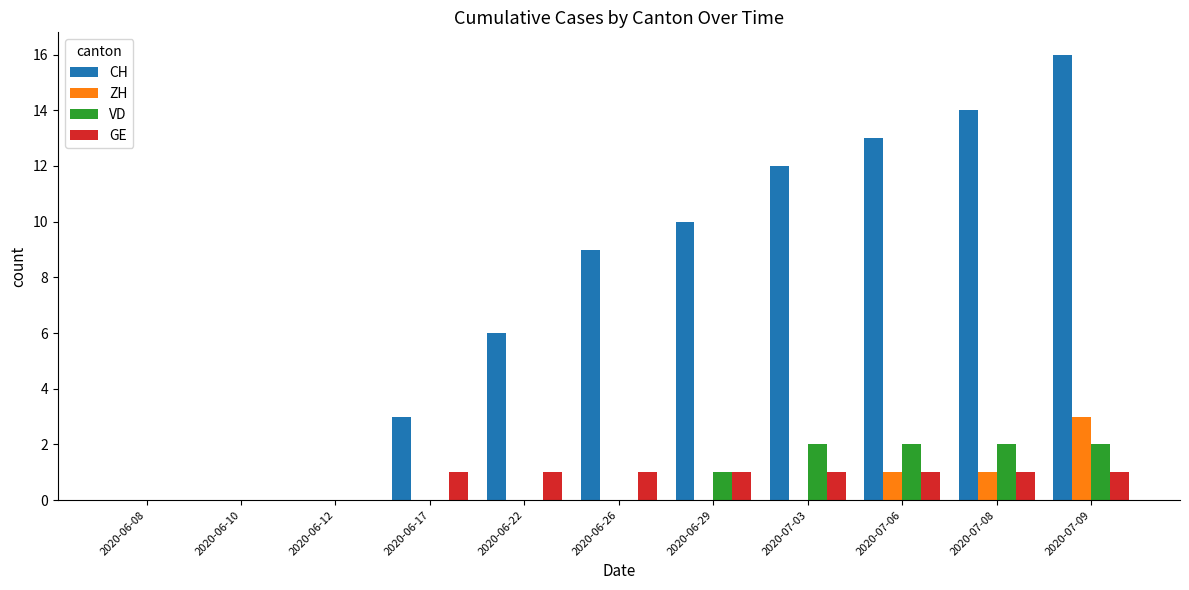

What is the sum of all VD values?

9